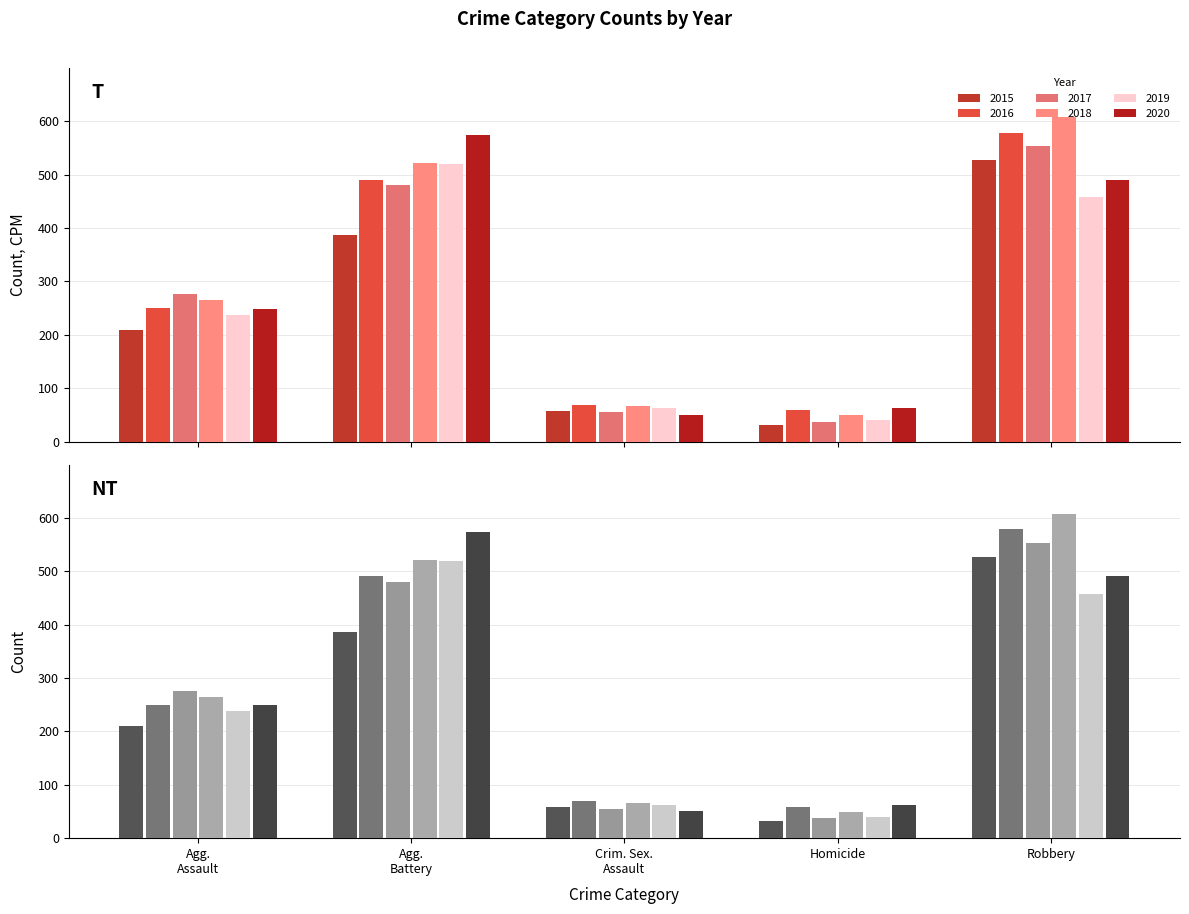

How many data points in 2015 are above 210?

2